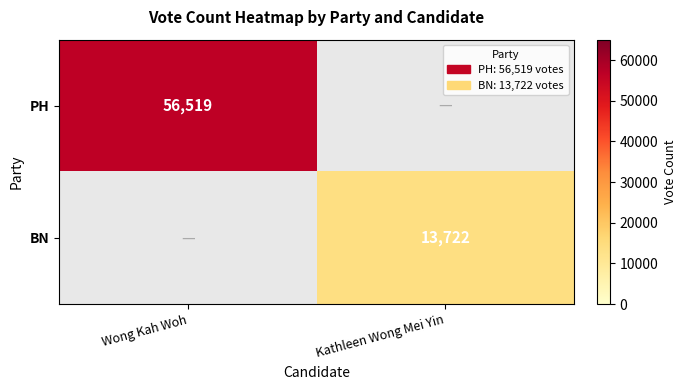

At which category does the chart reach its minimum across all series?

Kathleen Wong Mei Yin